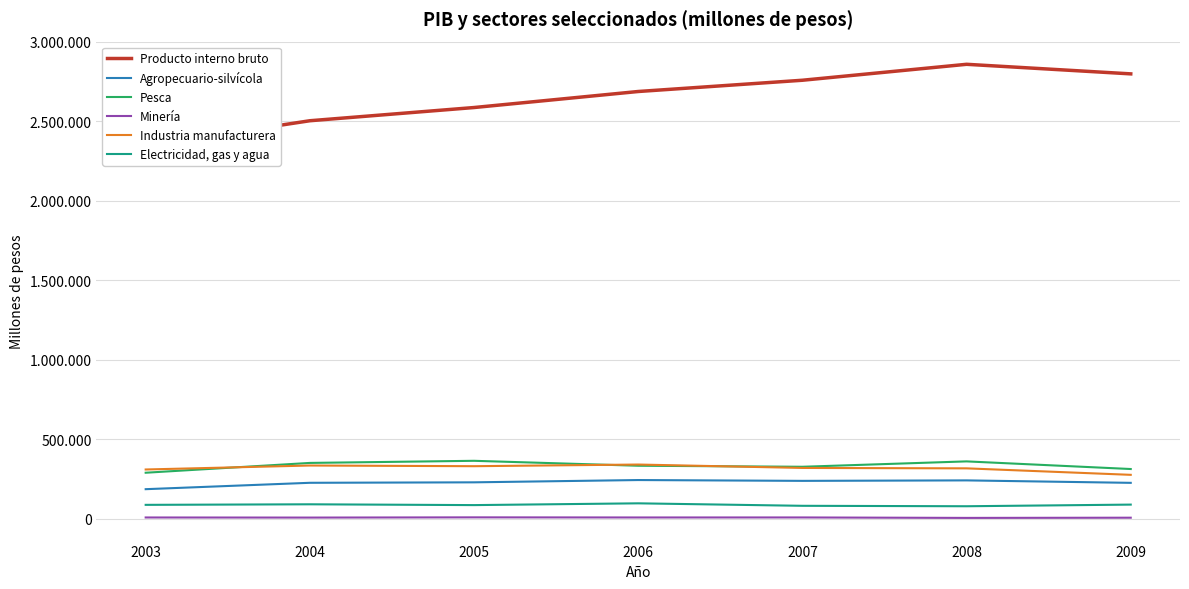

True or false: Electricidad, gas y agua and Minería cross at least once.

False